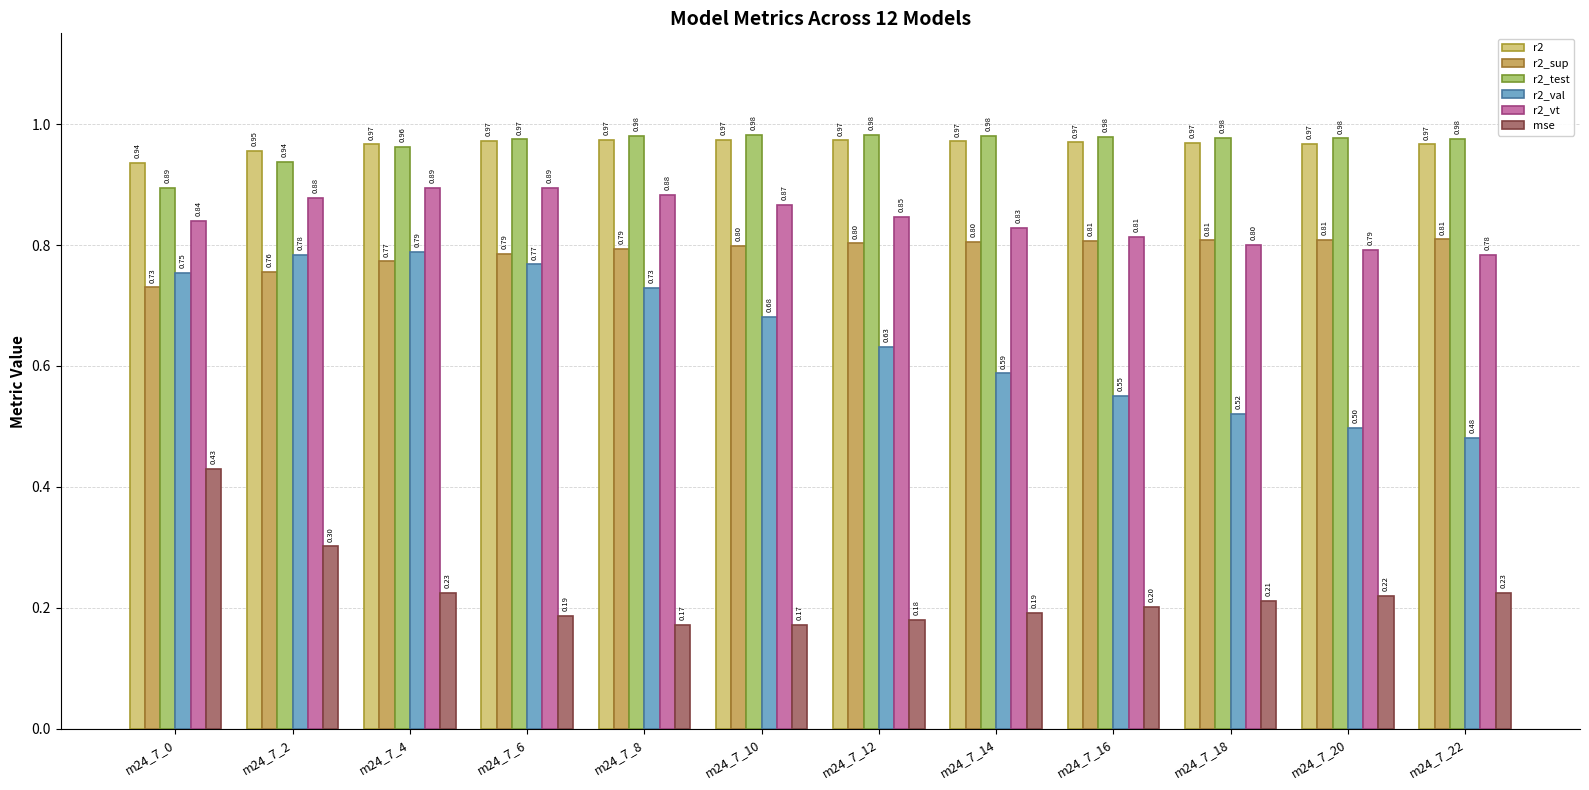

Which series has the widest spread of values?

r2_val